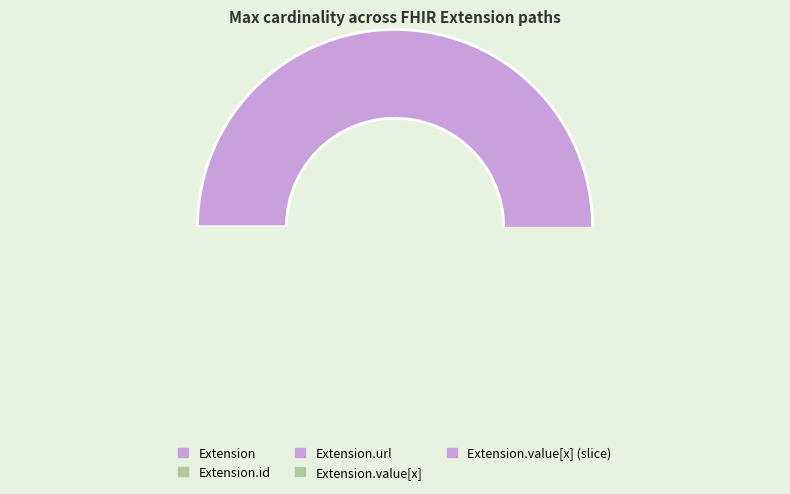

What is the largest slice in the pie chart?

Extension.url